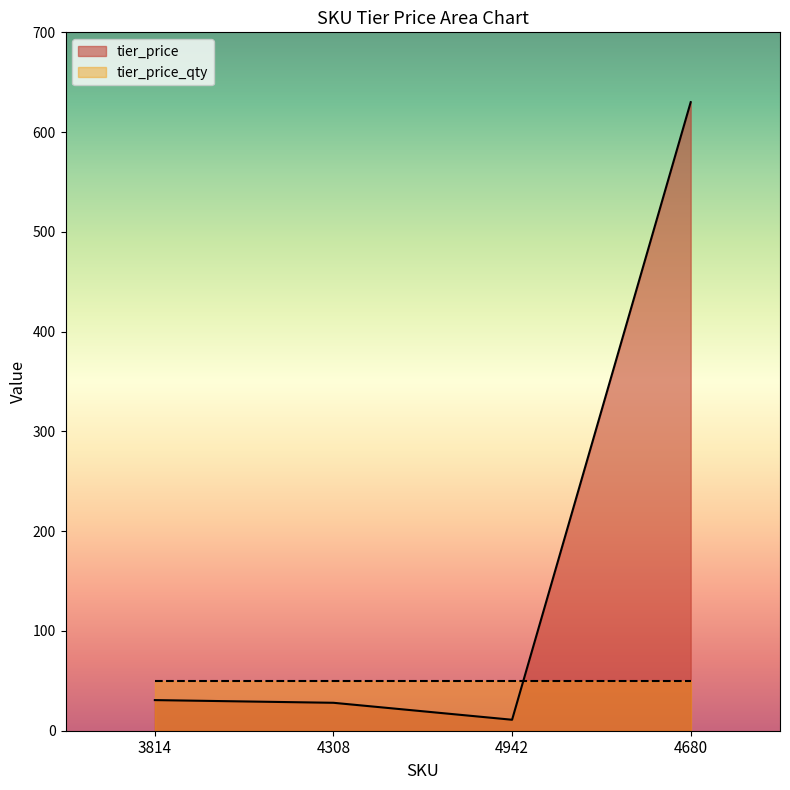

What is the approximate value at 4308?

28.0